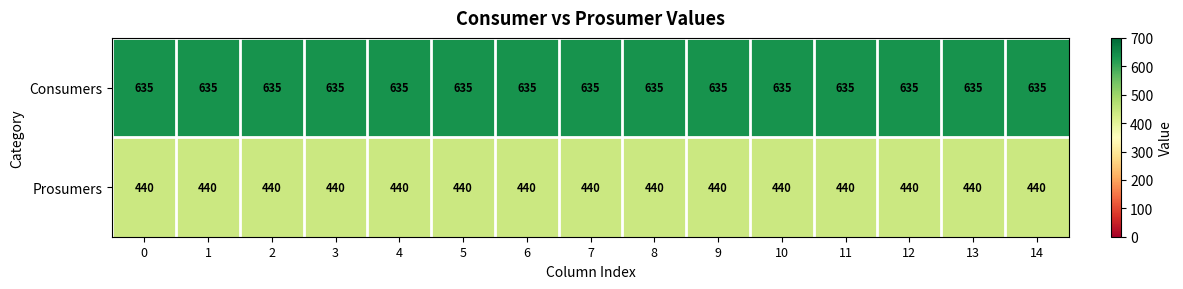

What is the spread (max minus min) of values at 1?

195